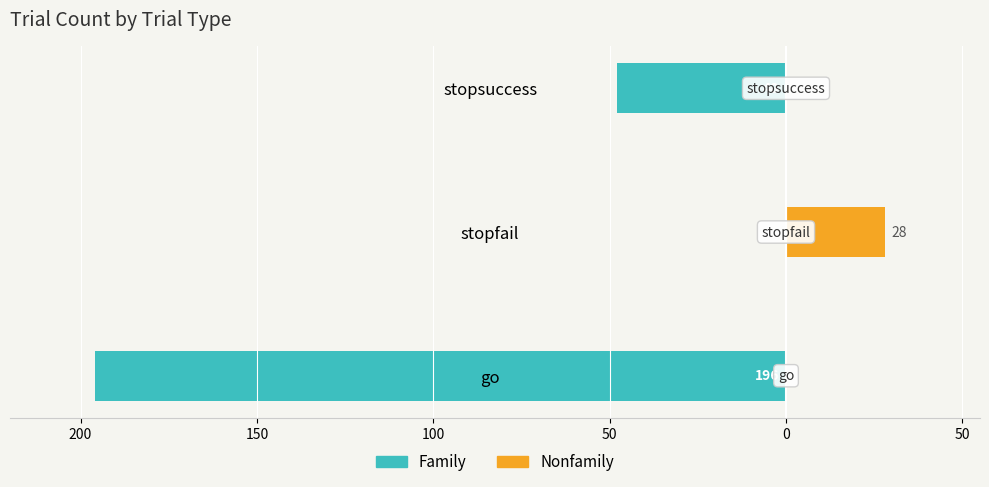

Which has a higher value, go or stopsuccess?

stopsuccess